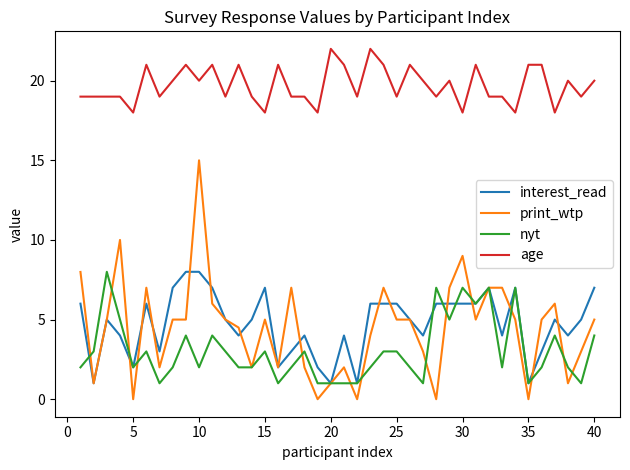

At how many categories does at least one series exceed 0?

40